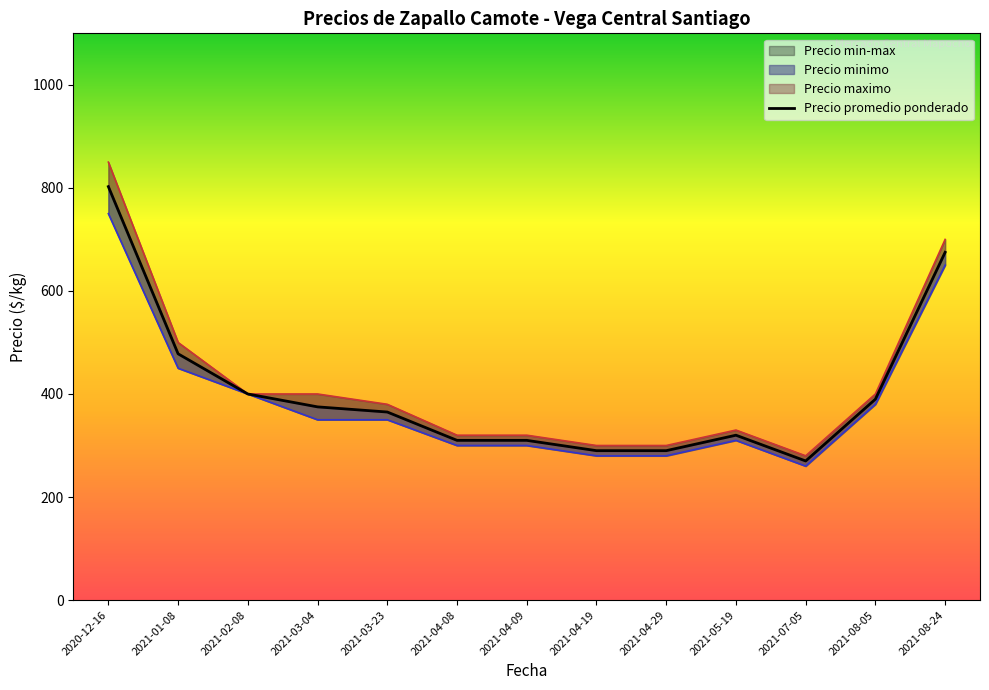

Which category has the lowest value across all series?

2021-07-05